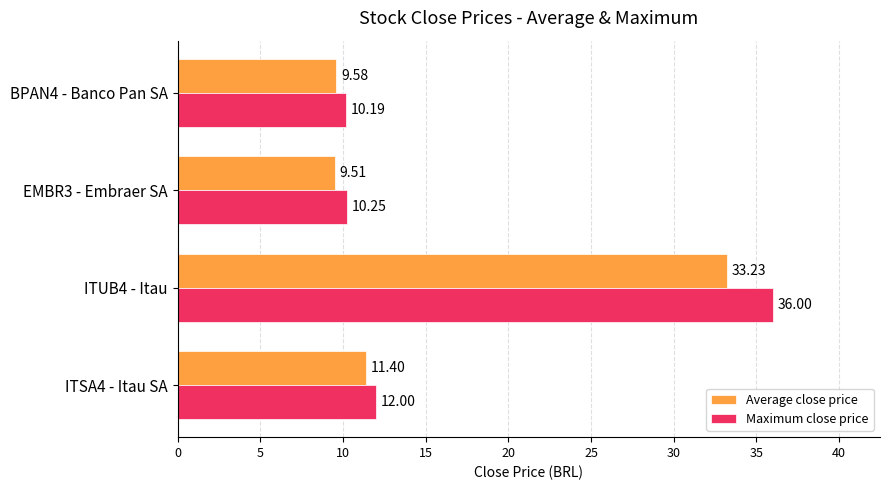

What is the difference between the maximum and second lowest values in the Average close price series?

23.6